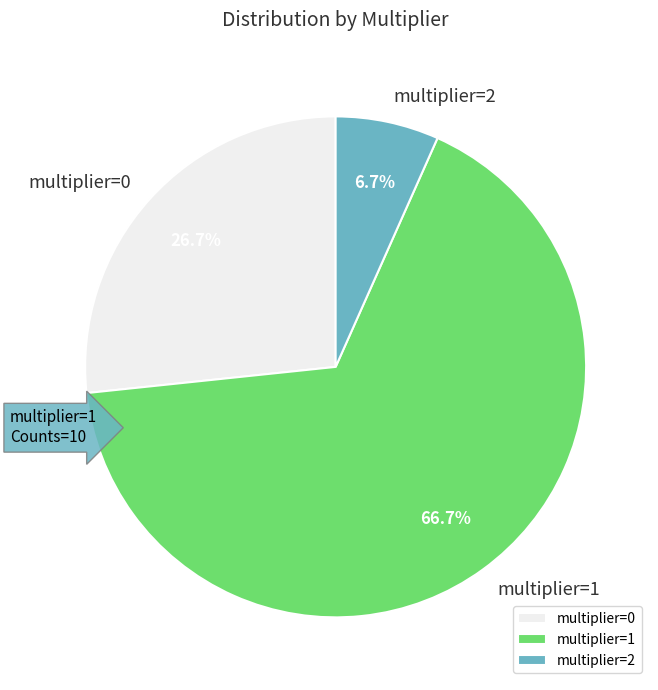

Which category has the smallest portion of the pie?

multiplier=2